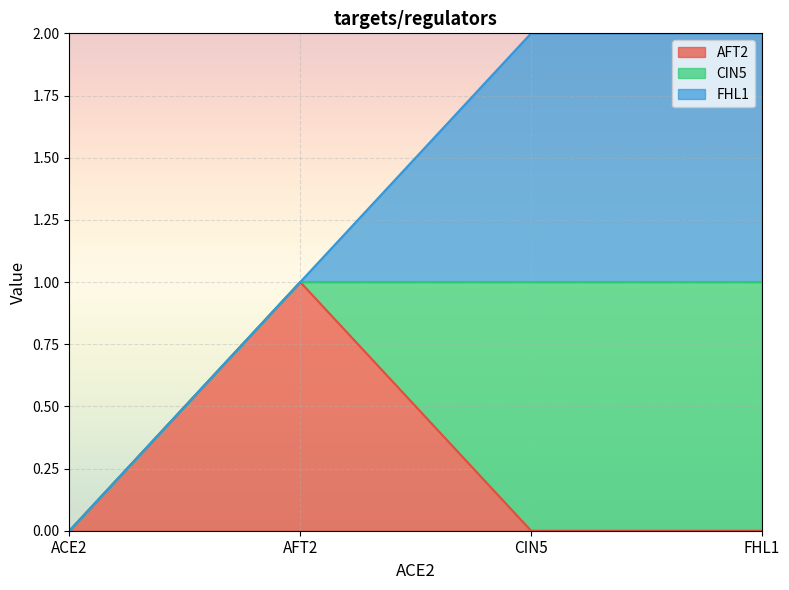

Reading right to left, list all the values displayed in this chart.

AFT2: 0	0	1	0
CIN5: 1	1	0	0
FHL1: 1	1	0	0